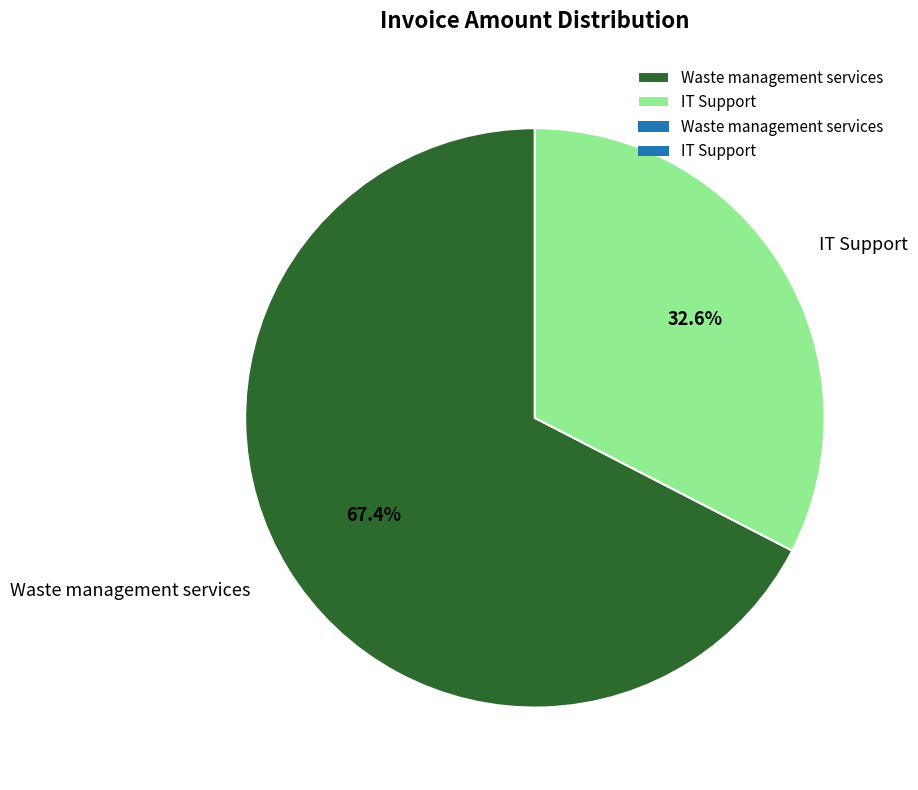

Which category has the smallest portion of the pie?

IT Support